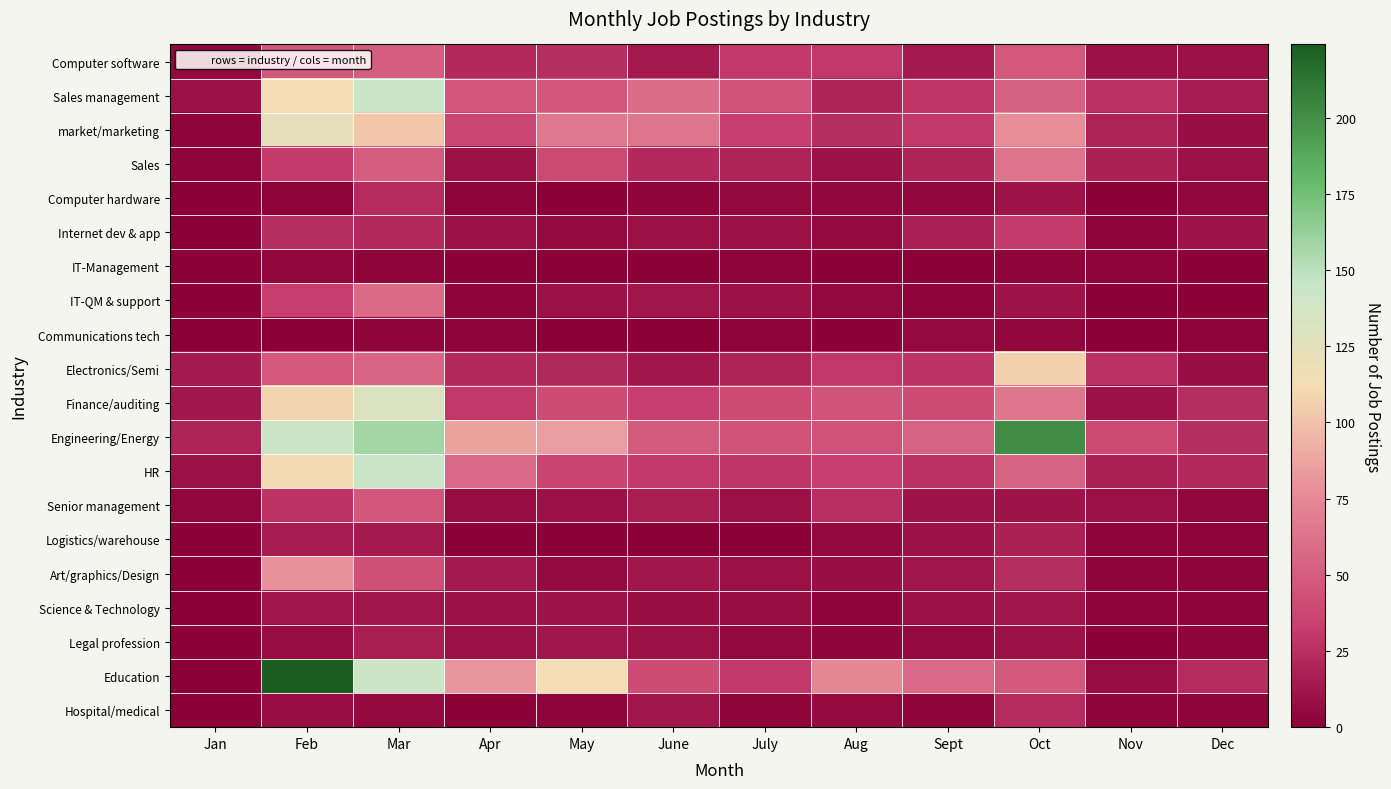

Which has a higher value, Apr or Mar?

Mar